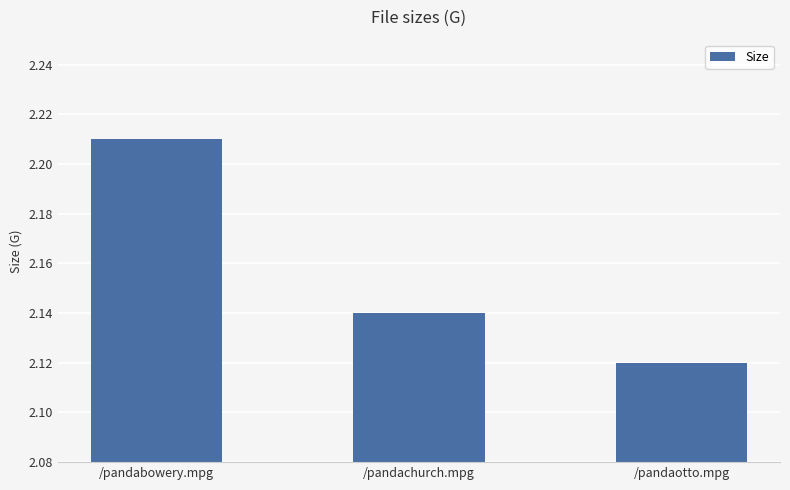

Rank the categories by value from highest to lowest.

/pandabowery.mpg, /pandachurch.mpg, /pandaotto.mpg